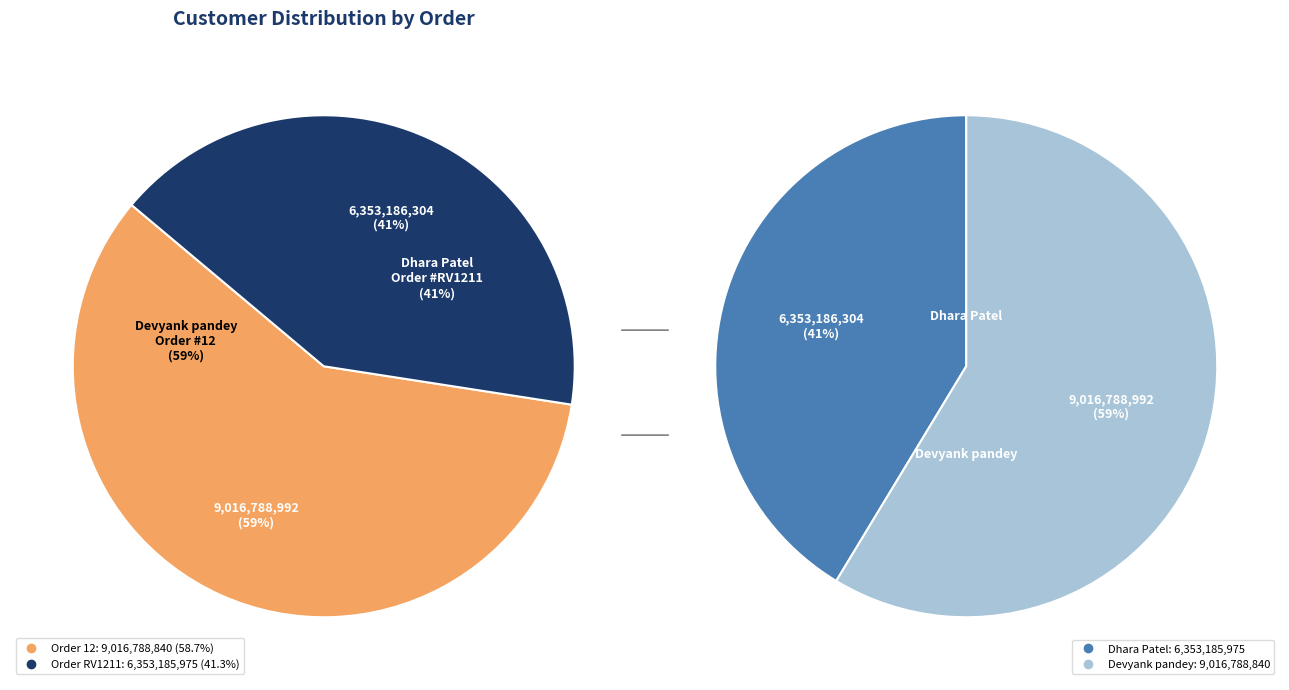

True or false: RV1211 accounts for 41% of the total.

True